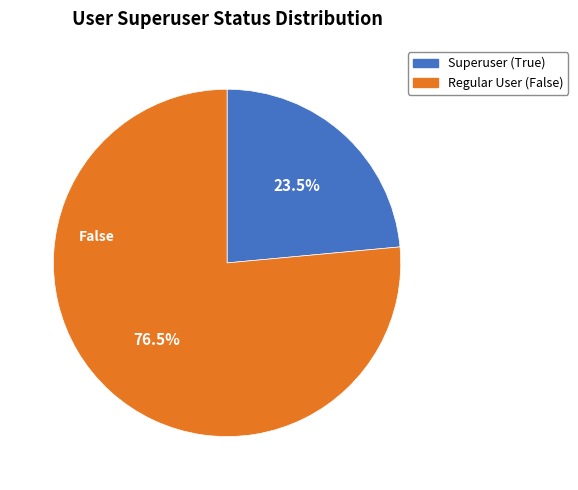

Is there a majority slice in this chart?

Yes